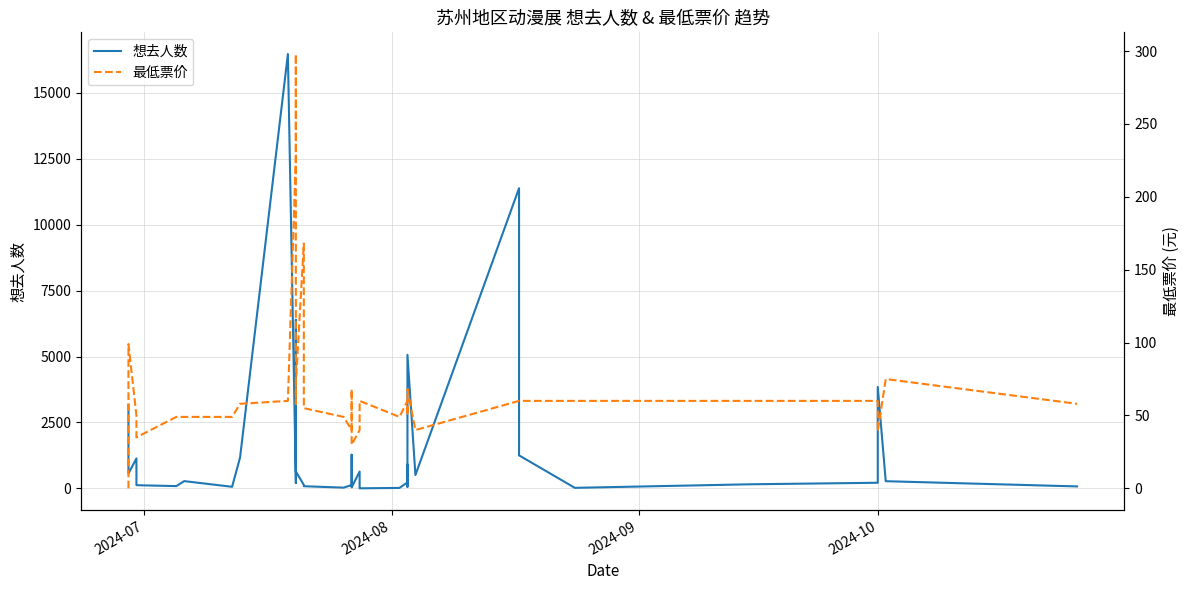

List the series in order of their peak value, highest first.

想去人数, 最低票价